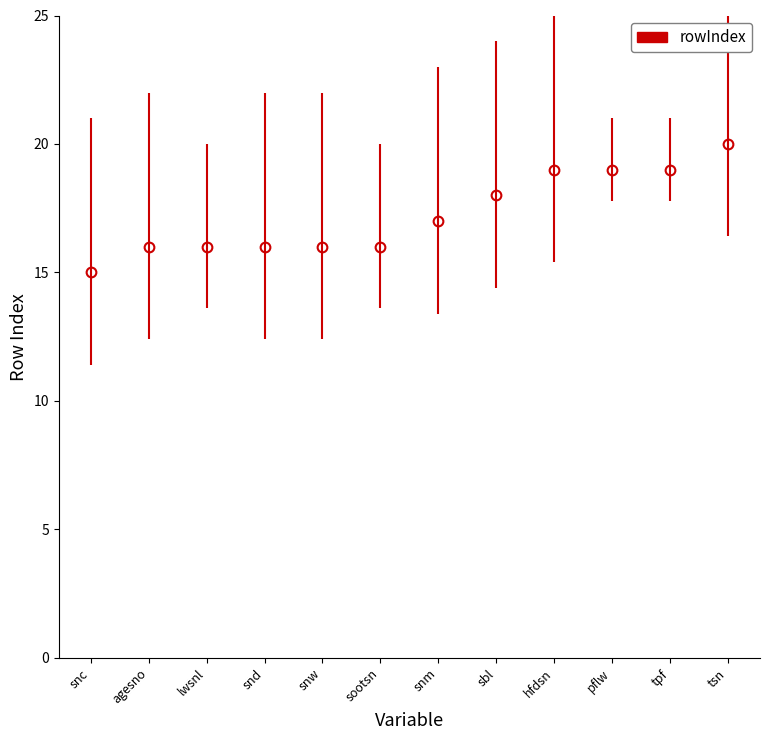

What is the sum of all values?

207